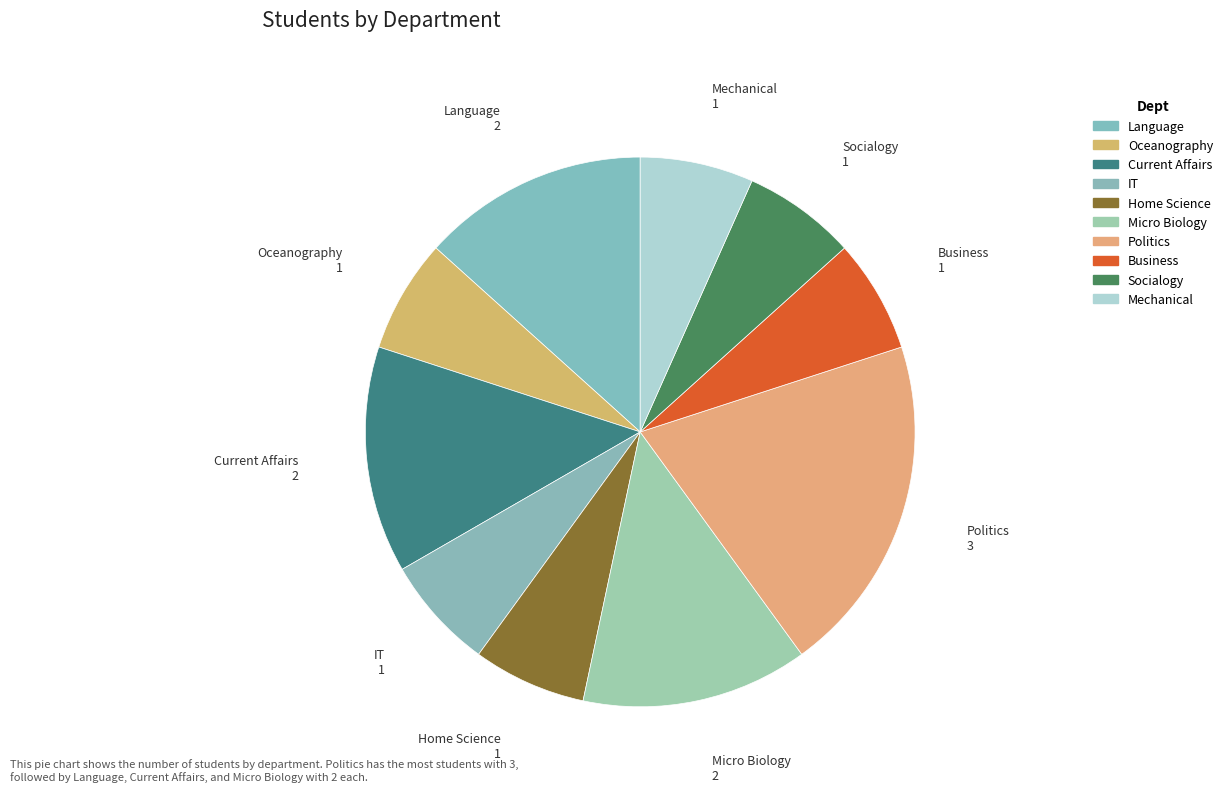

What portion of the pie excludes Micro Biology?

86.7%